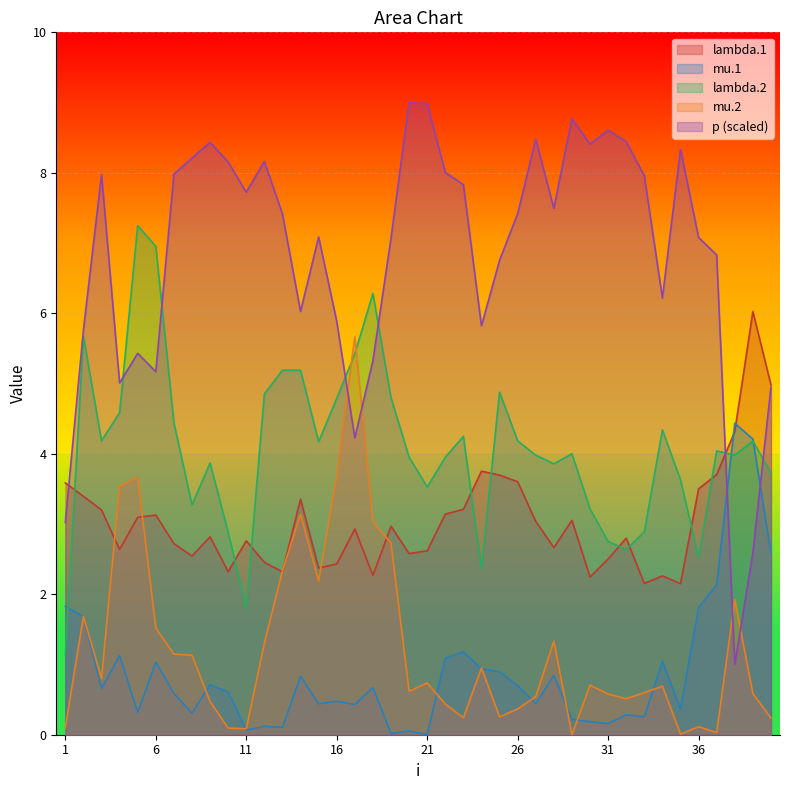

How many series are shown in this chart?

5